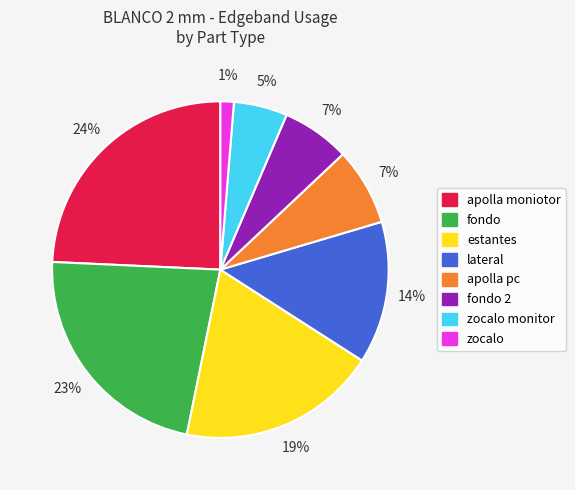

Is fondo the majority of the pie?

No